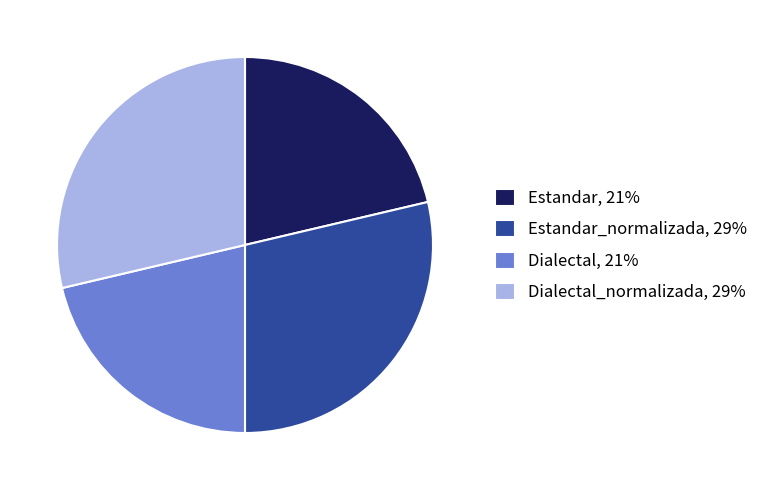

The Estandar_normalizada, 29% slice represents 29% of the pie. True or false?

True